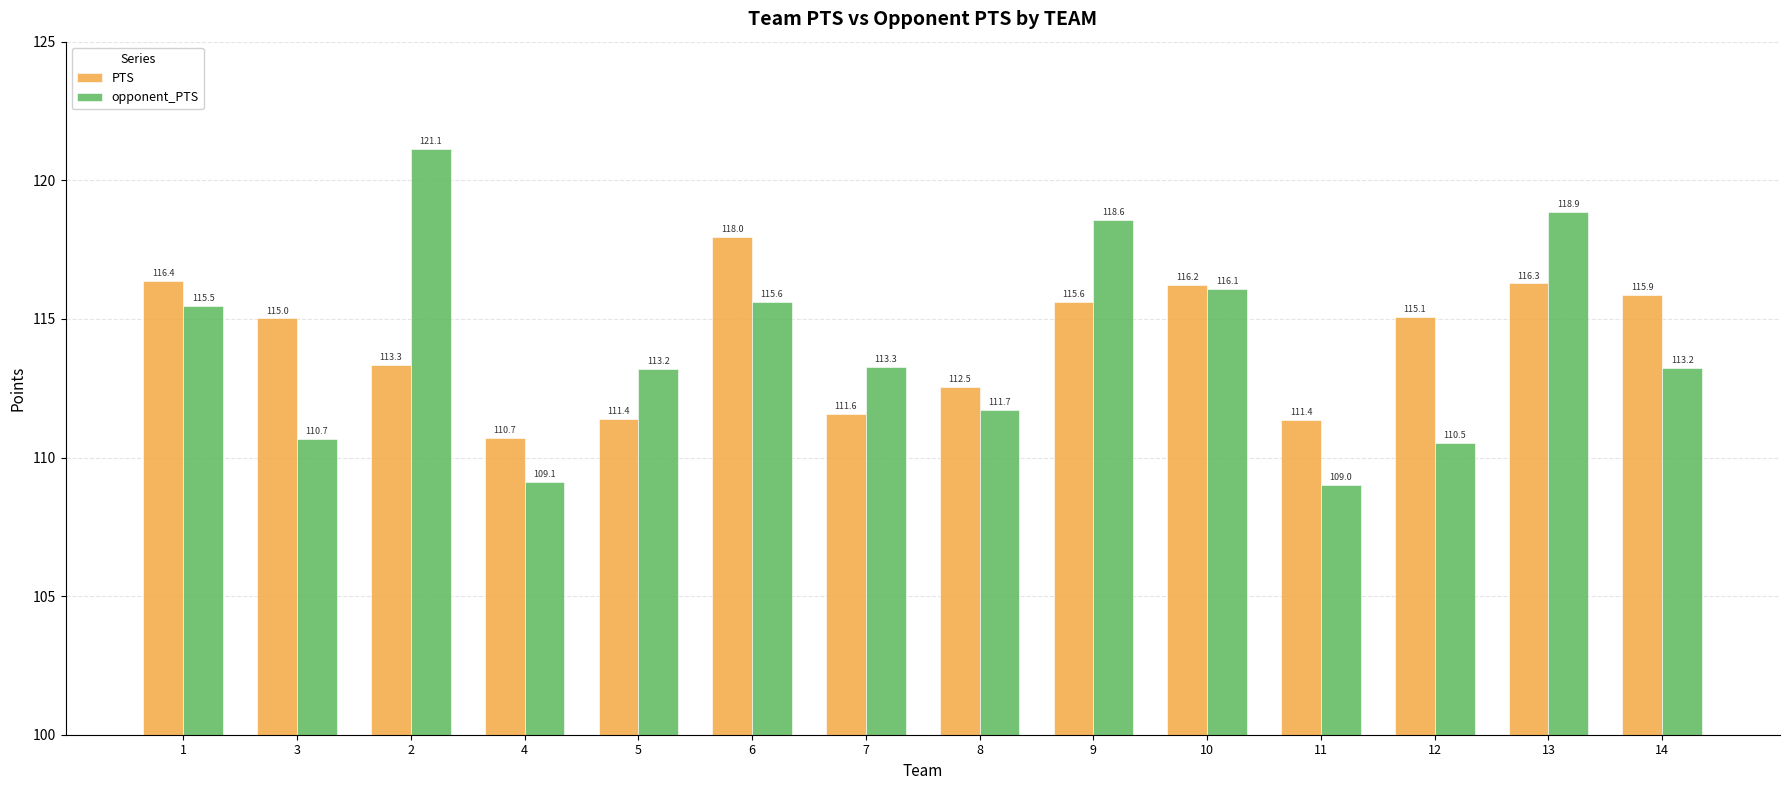

Reading left to right, list all the values displayed in this chart.

PTS: 116.4	115.0	113.3	110.7	111.4	118.0	111.6	112.5	115.6	116.2	111.4	115.1	116.3	115.9
opponent_PTS: 115.5	110.7	121.1	109.1	113.2	115.6	113.3	111.7	118.6	116.1	109.0	110.5	118.9	113.2